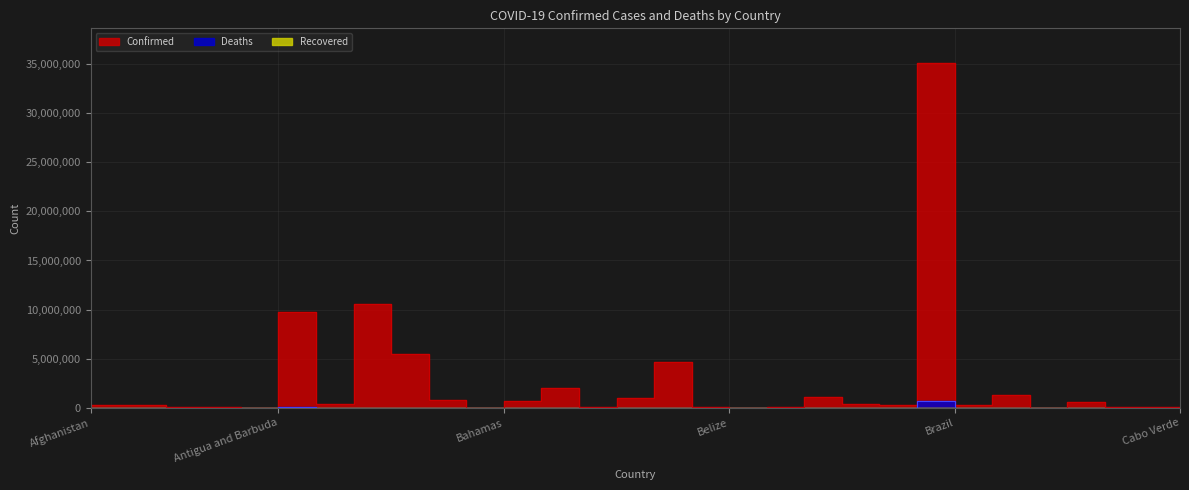

Which category has the highest value in the Deaths series?

Brazil